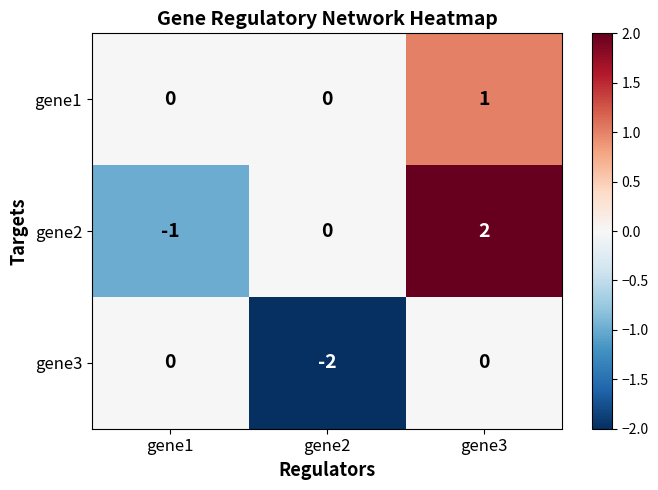

The gene2 series shows -2 at gene1. True or false?

False